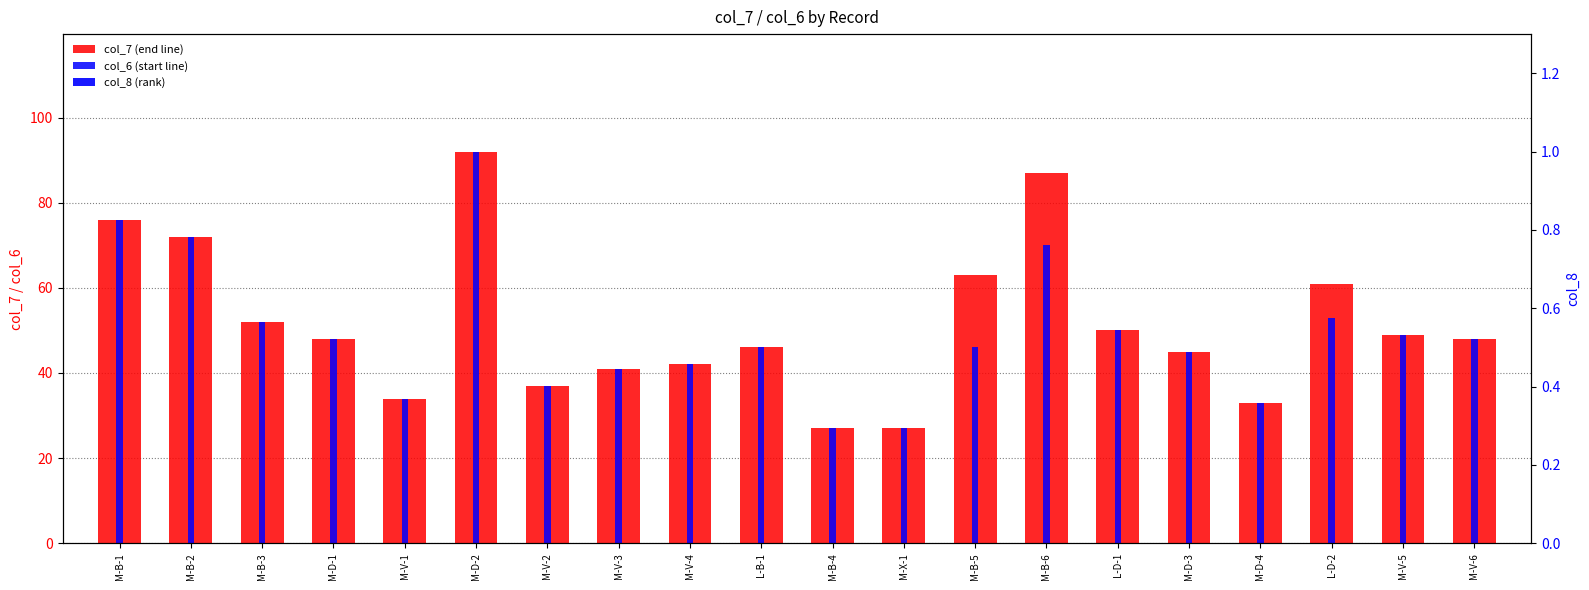

What position from the left is M-B-5?

13